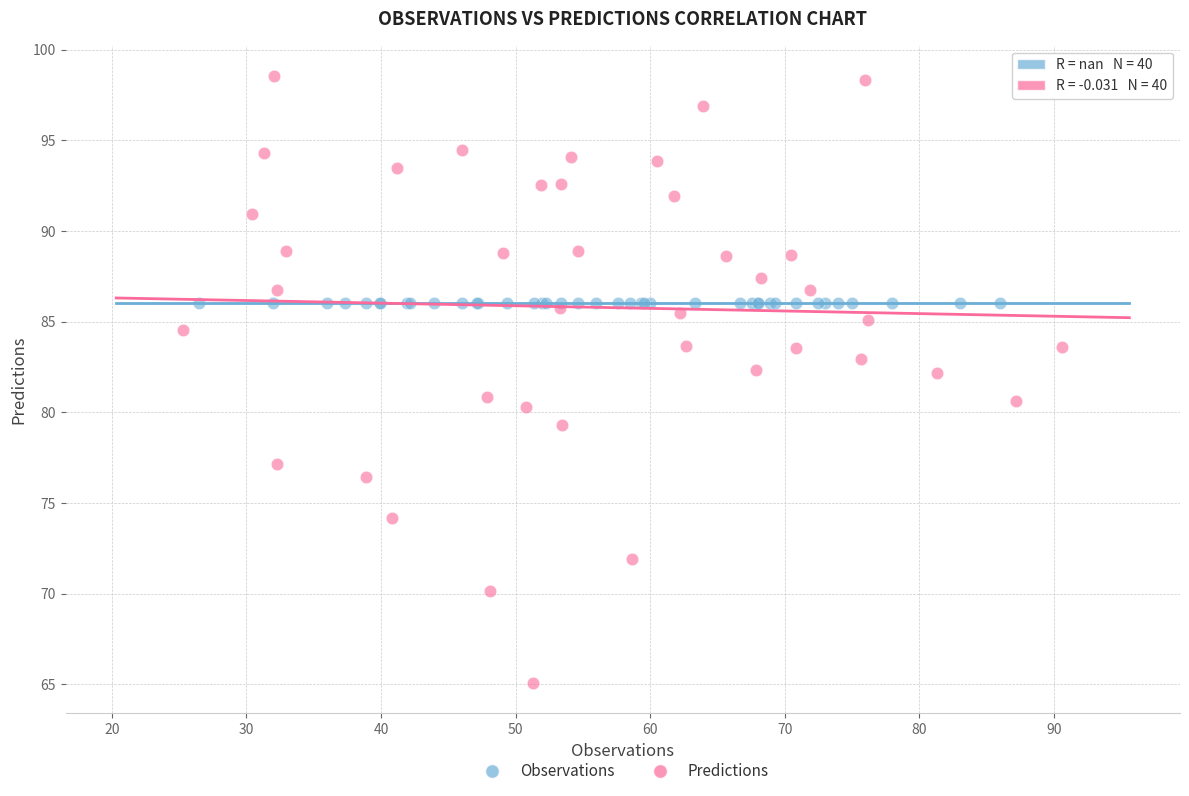

Which series contains the highest Y value?

Predictions